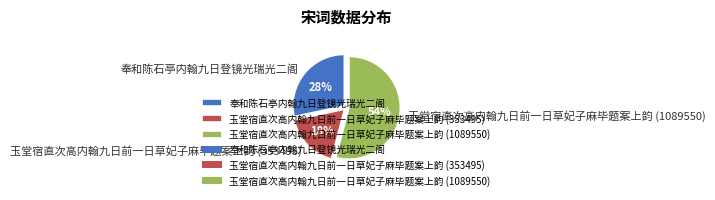

To the nearest percent, what is the difference between the 奉和陈石亭内翰九日登镜光瑞光二阁 and 玉堂宿直次高内翰九日前一日草妃子麻毕题案上韵 (1089550) slice percentages?

26%